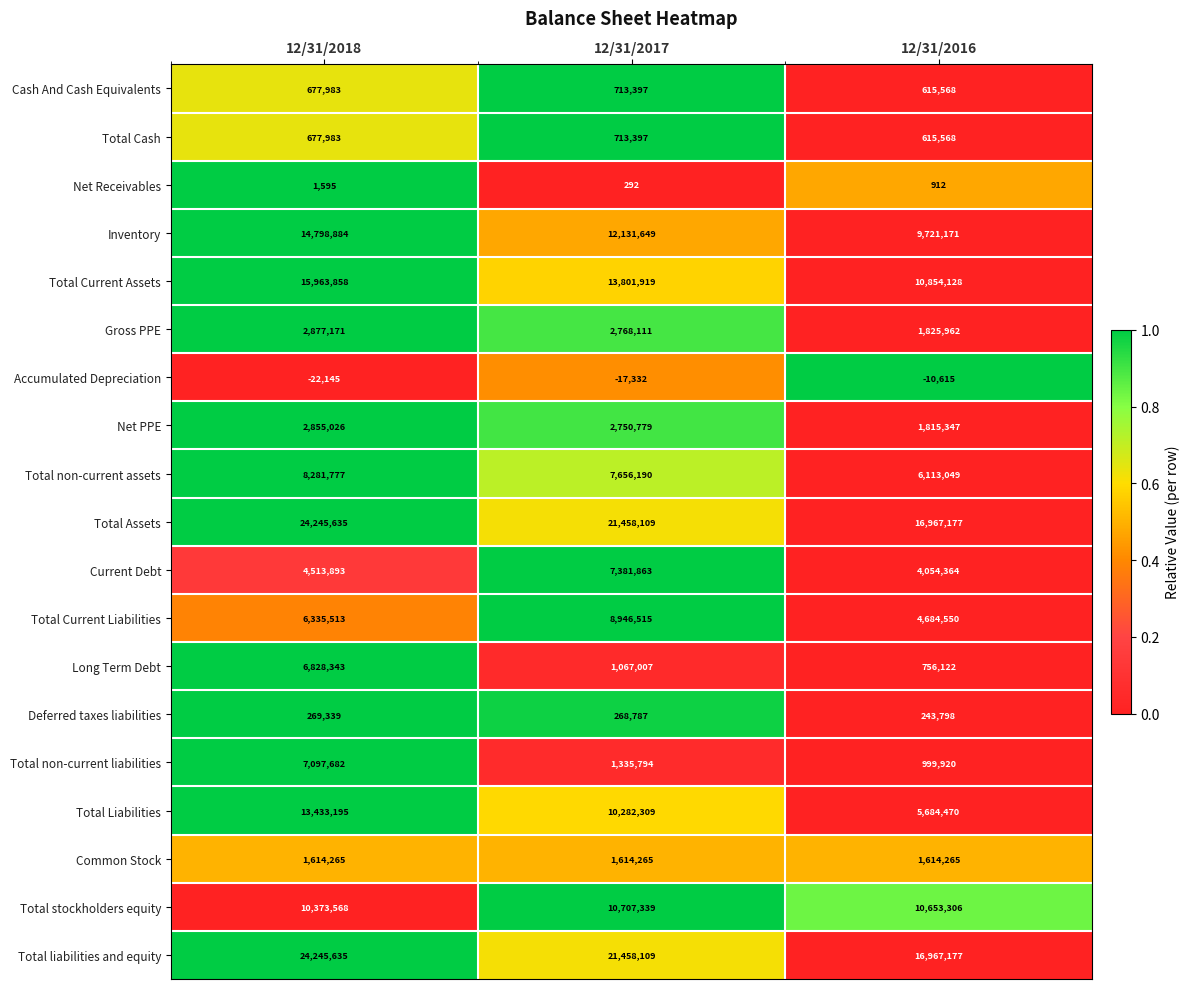

Is the value of Total Liabilities at 12/31/2016 greater than the value of Total Cash at 12/31/2017?

Yes